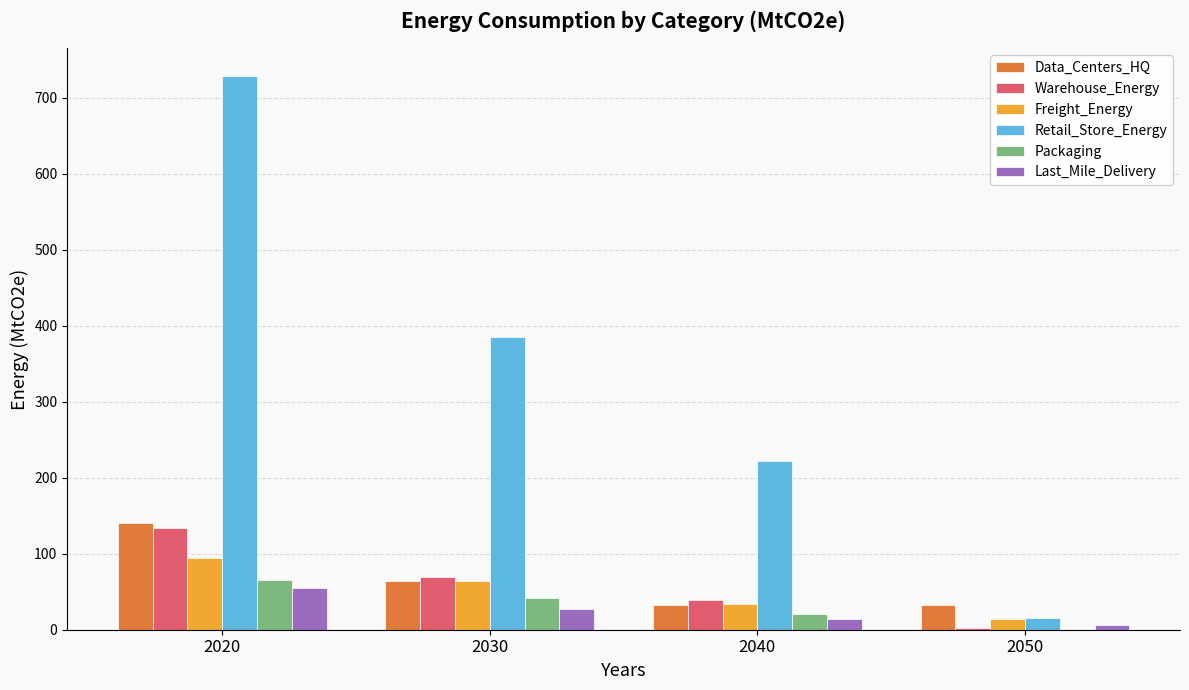

What is the maximum value shown in the chart?

729.0